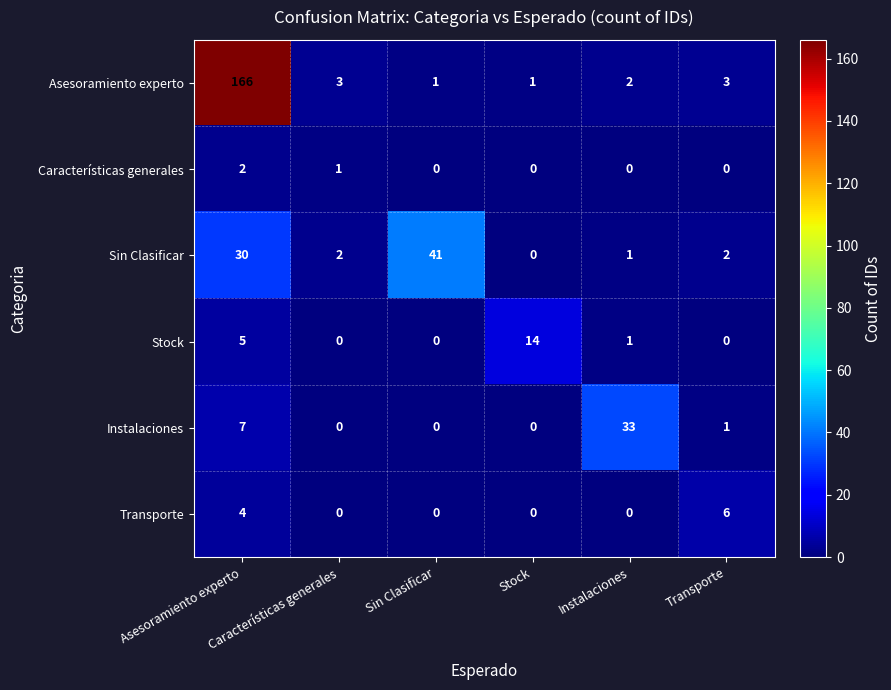

What is the maximum value shown in the chart?

166